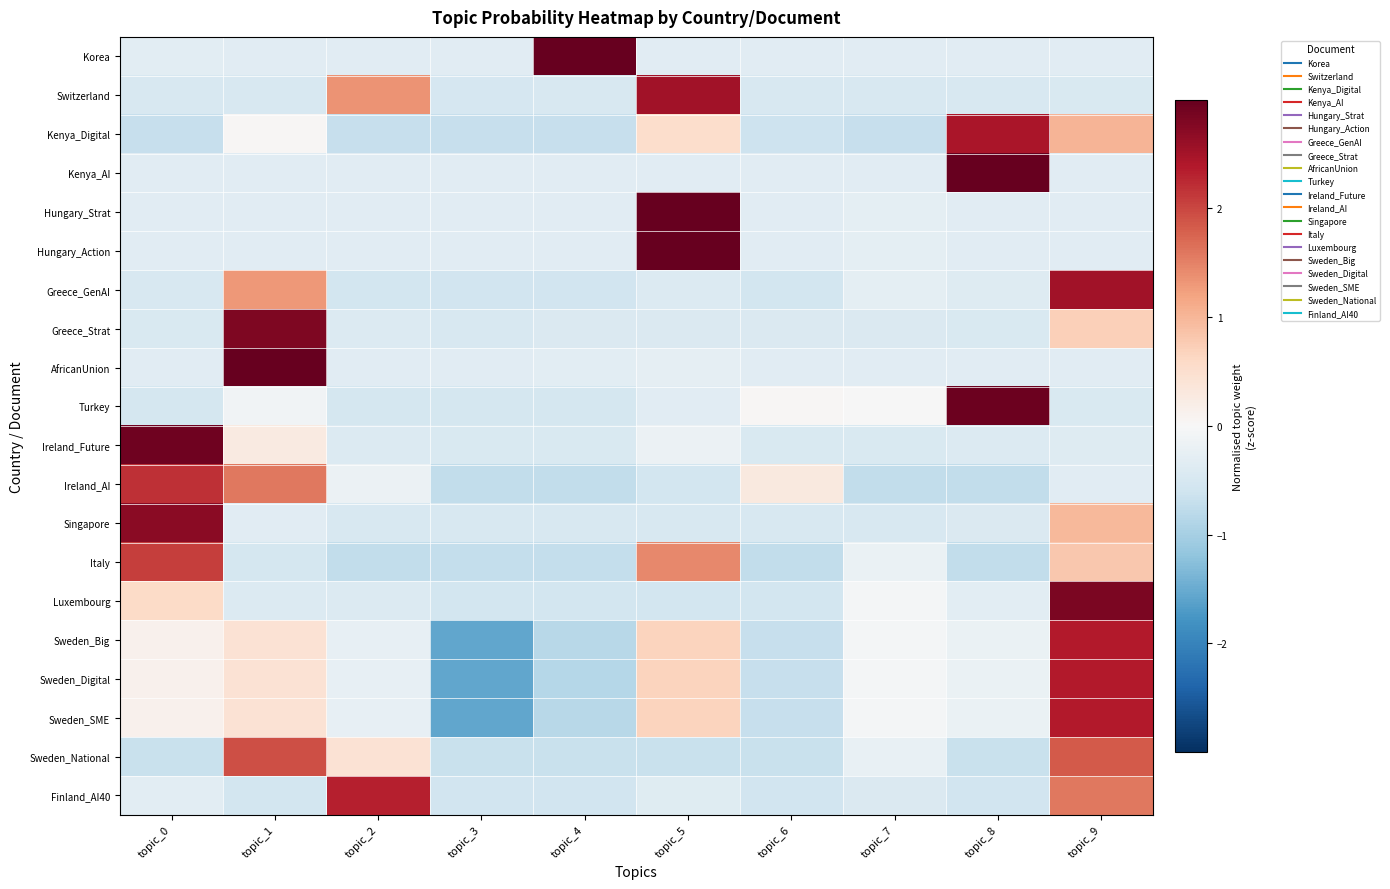

Reading left to right, what are all the values shown in this chart?

Korea: topic_0=-0.3	topic_1=-0.3	topic_2=-0.3	topic_3=-0.3	topic_4=3.0	topic_5=-0.3	topic_6=-0.3	topic_7=-0.3	topic_8=-0.3	topic_9=-0.3
Switzerland: topic_0=-0.5	topic_1=-0.5	topic_2=1.4	topic_3=-0.5	topic_4=-0.5	topic_5=2.5	topic_6=-0.5	topic_7=-0.5	topic_8=-0.5	topic_9=-0.5
Kenya_Digital: topic_0=-0.7	topic_1=0.0	topic_2=-0.7	topic_3=-0.7	topic_4=-0.7	topic_5=0.5	topic_6=-0.6	topic_7=-0.7	topic_8=2.4	topic_9=1.0
Kenya_AI: topic_0=-0.3	topic_1=-0.3	topic_2=-0.3	topic_3=-0.3	topic_4=-0.3	topic_5=-0.3	topic_6=-0.3	topic_7=-0.3	topic_8=3.0	topic_9=-0.3
Hungary_Strat: topic_0=-0.3	topic_1=-0.3	topic_2=-0.3	topic_3=-0.3	topic_4=-0.3	topic_5=3.0	topic_6=-0.3	topic_7=-0.3	topic_8=-0.3	topic_9=-0.3
Hungary_Action: topic_0=-0.3	topic_1=-0.3	topic_2=-0.3	topic_3=-0.3	topic_4=-0.3	topic_5=3.0	topic_6=-0.3	topic_7=-0.3	topic_8=-0.3	topic_9=-0.3
Greece_GenAI: topic_0=-0.5	topic_1=1.3	topic_2=-0.6	topic_3=-0.6	topic_4=-0.6	topic_5=-0.4	topic_6=-0.6	topic_7=-0.3	topic_8=-0.4	topic_9=2.5
Greece_Strat: topic_0=-0.5	topic_1=2.8	topic_2=-0.4	topic_3=-0.5	topic_4=-0.4	topic_5=-0.4	topic_6=-0.4	topic_7=-0.4	topic_8=-0.5	topic_9=0.7
AfricanUnion: topic_0=-0.3	topic_1=3.0	topic_2=-0.3	topic_3=-0.3	topic_4=-0.3	topic_5=-0.3	topic_6=-0.3	topic_7=-0.3	topic_8=-0.3	topic_9=-0.3
Turkey: topic_0=-0.5	topic_1=-0.1	topic_2=-0.5	topic_3=-0.5	topic_4=-0.5	topic_5=-0.3	topic_6=0.0	topic_7=-0.0	topic_8=2.9	topic_9=-0.5
Ireland_Future: topic_0=2.9	topic_1=0.3	topic_2=-0.4	topic_3=-0.4	topic_4=-0.4	topic_5=-0.2	topic_6=-0.4	topic_7=-0.4	topic_8=-0.4	topic_9=-0.4
Ireland_AI: topic_0=2.2	topic_1=1.6	topic_2=-0.2	topic_3=-0.7	topic_4=-0.7	topic_5=-0.6	topic_6=0.3	topic_7=-0.7	topic_8=-0.7	topic_9=-0.3
Singapore: topic_0=2.7	topic_1=-0.4	topic_2=-0.5	topic_3=-0.5	topic_4=-0.5	topic_5=-0.5	topic_6=-0.5	topic_7=-0.5	topic_8=-0.4	topic_9=1.0
Italy: topic_0=2.1	topic_1=-0.5	topic_2=-0.7	topic_3=-0.7	topic_4=-0.7	topic_5=1.4	topic_6=-0.7	topic_7=-0.2	topic_8=-0.7	topic_9=0.8
Luxembourg: topic_0=0.6	topic_1=-0.4	topic_2=-0.4	topic_3=-0.6	topic_4=-0.6	topic_5=-0.6	topic_6=-0.6	topic_7=-0.1	topic_8=-0.3	topic_9=2.8
Sweden_Big: topic_0=0.1	topic_1=0.4	topic_2=-0.3	topic_3=-1.5	topic_4=-0.8	topic_5=0.7	topic_6=-0.7	topic_7=-0.1	topic_8=-0.2	topic_9=2.4
Sweden_Digital: topic_0=0.1	topic_1=0.4	topic_2=-0.3	topic_3=-1.6	topic_4=-0.8	topic_5=0.7	topic_6=-0.7	topic_7=-0.1	topic_8=-0.2	topic_9=2.4
Sweden_SME: topic_0=0.1	topic_1=0.4	topic_2=-0.3	topic_3=-1.5	topic_4=-0.8	topic_5=0.7	topic_6=-0.7	topic_7=-0.1	topic_8=-0.2	topic_9=2.4
Sweden_National: topic_0=-0.7	topic_1=1.9	topic_2=0.4	topic_3=-0.7	topic_4=-0.7	topic_5=-0.7	topic_6=-0.7	topic_7=-0.2	topic_8=-0.7	topic_9=1.8
Finland_AI40: topic_0=-0.3	topic_1=-0.6	topic_2=2.3	topic_3=-0.6	topic_4=-0.6	topic_5=-0.4	topic_6=-0.6	topic_7=-0.4	topic_8=-0.6	topic_9=1.6